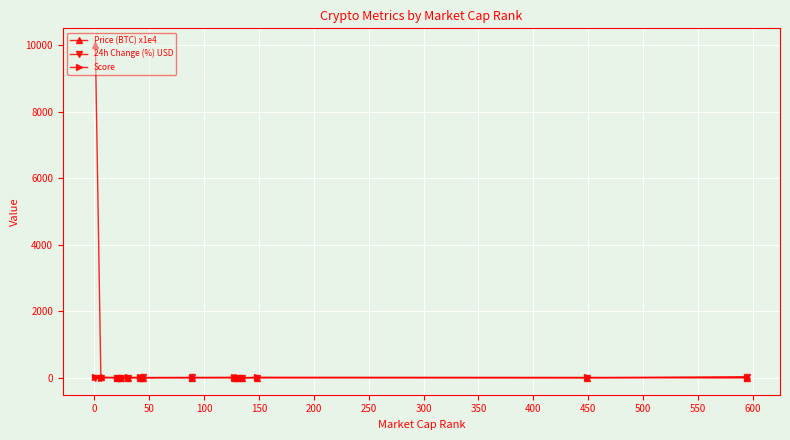

True or false: Price (BTC) x1e4 has more than 0 interior local peaks.

True